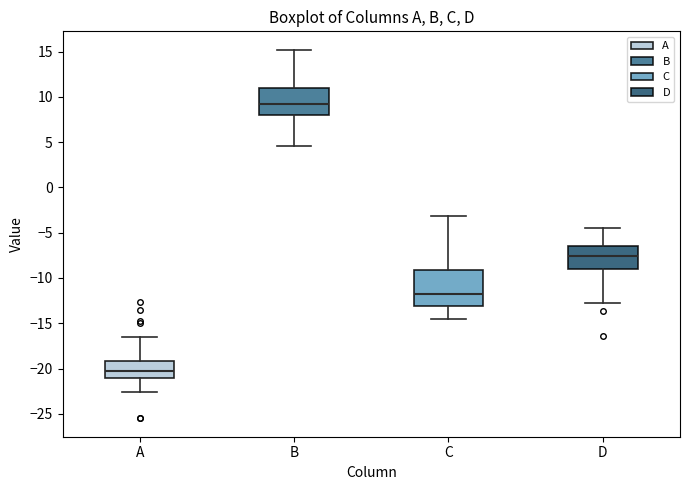

Reading left to right, transcribe this box plot: for each box, give where its median line is, the range the box spans, and where its two whiskers end, as read against the y-axis. The values are not printed on the chart, so give them approximately, as read against the axis.

A: median -20.0, box -21.0 to -19.0, whiskers -22.5 to -16.5
B: median 9.5, box 8.0 to 11.0, whiskers 4.5 to 15.0
C: median -11.5, box -13.0 to -9.0, whiskers -14.5 to -3.0
D: median -7.5, box -9.0 to -6.5, whiskers -12.5 to -4.5